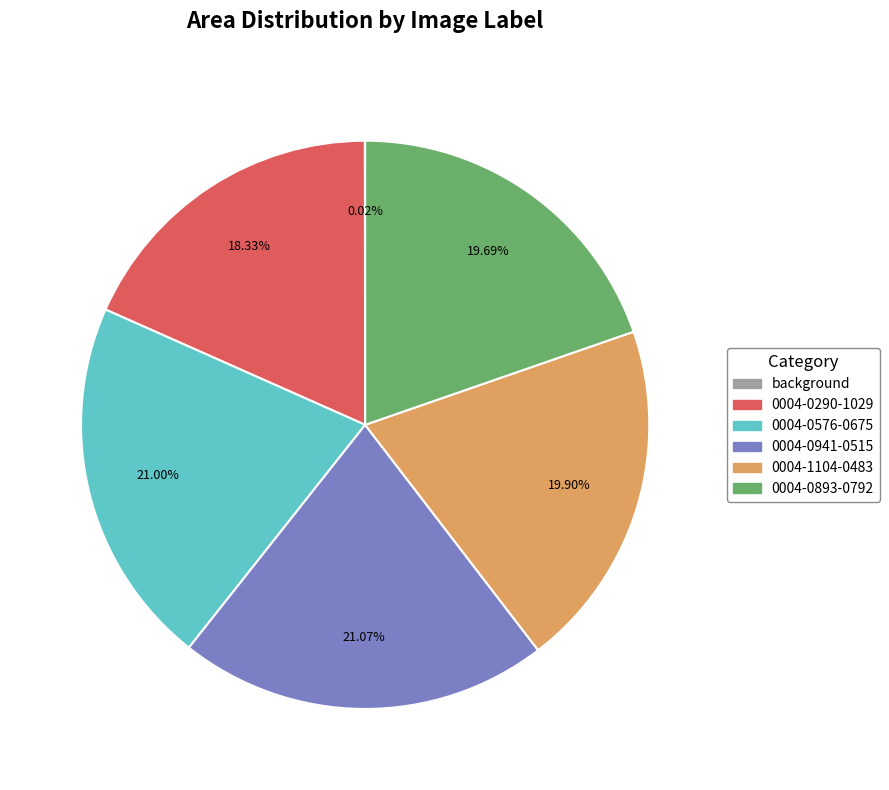

Between 0004-0576-0675 and 0004-0290-1029, which is larger?

0004-0576-0675